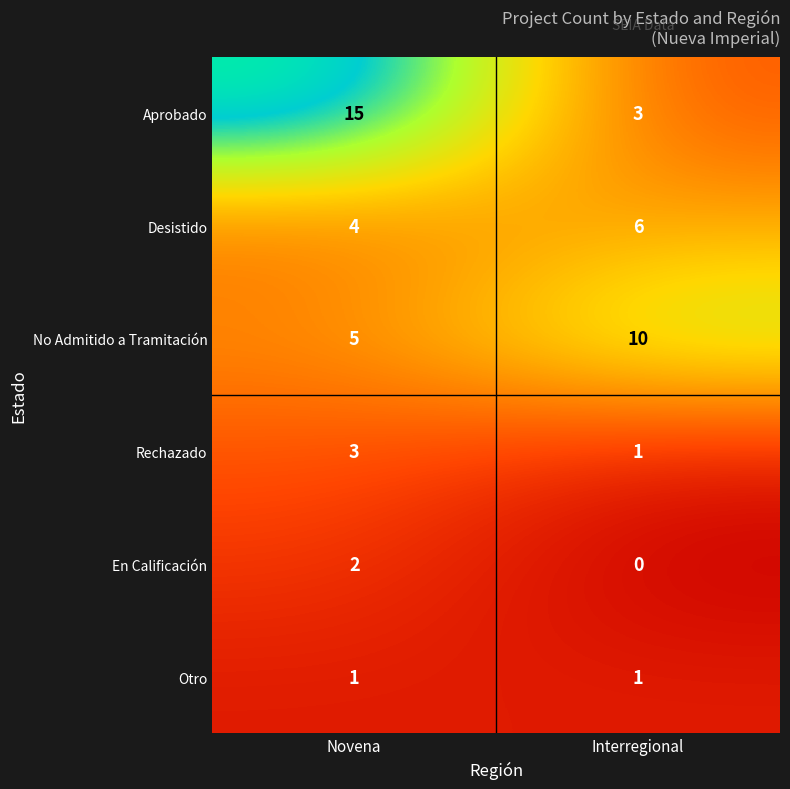

Which label corresponds to the smallest value in the chart?

Interregional